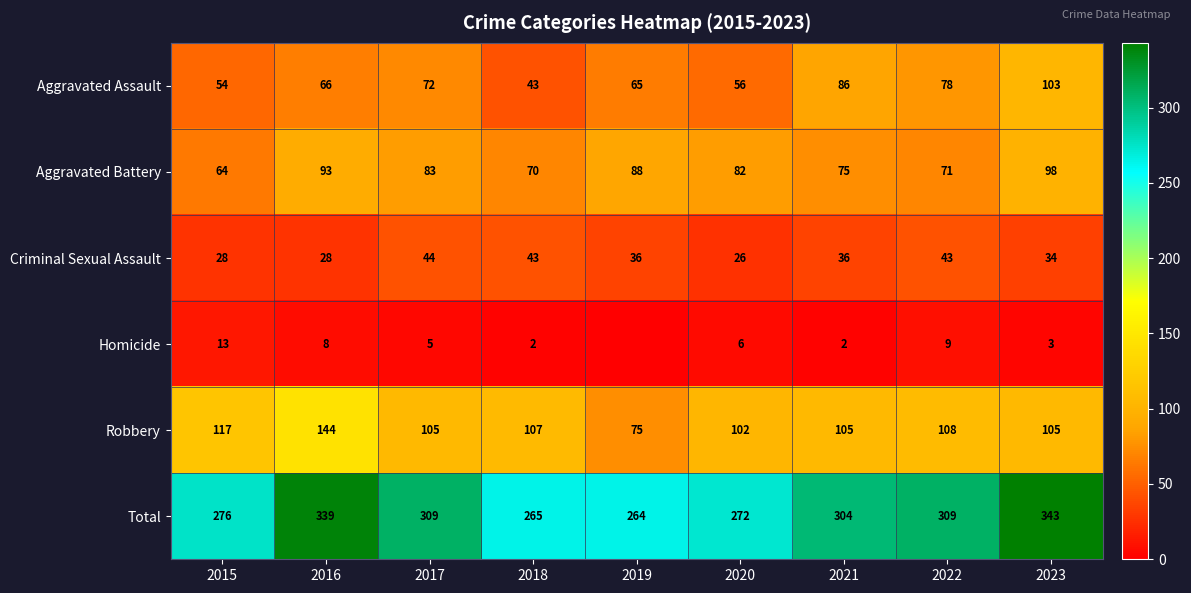

What is the maximum value shown in the chart?

343